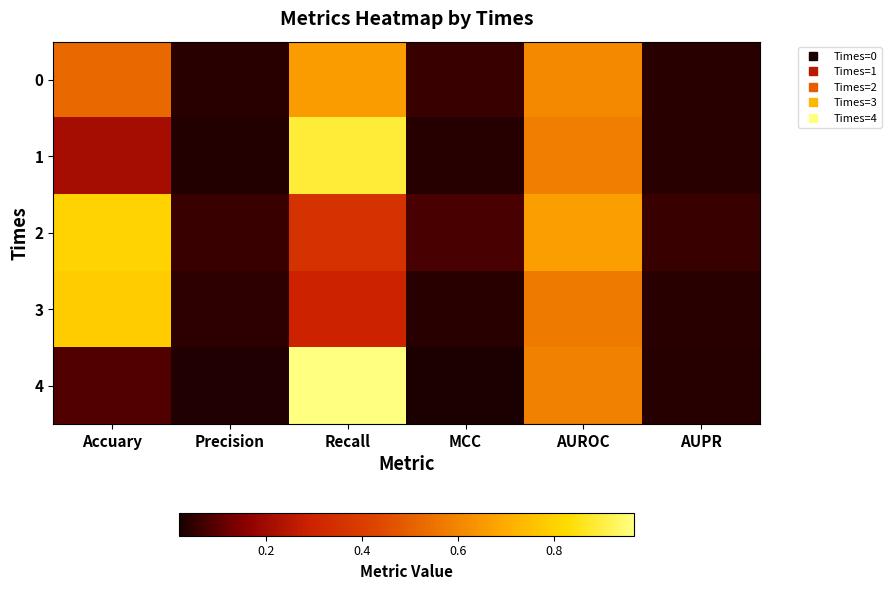

How many series are shown in this chart?

5